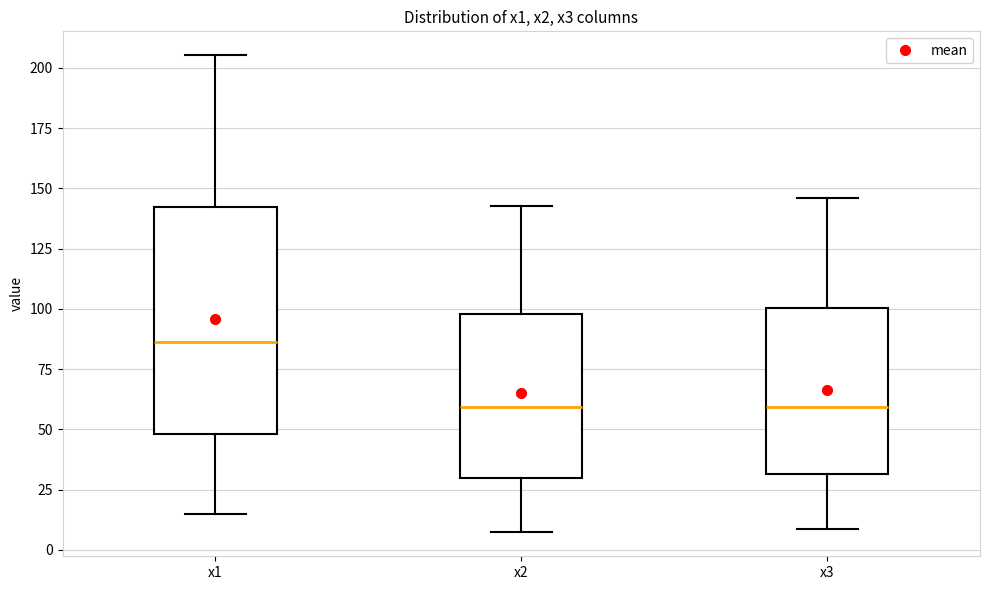

Which box is the tallest, from its lower edge to its upper edge?

x1